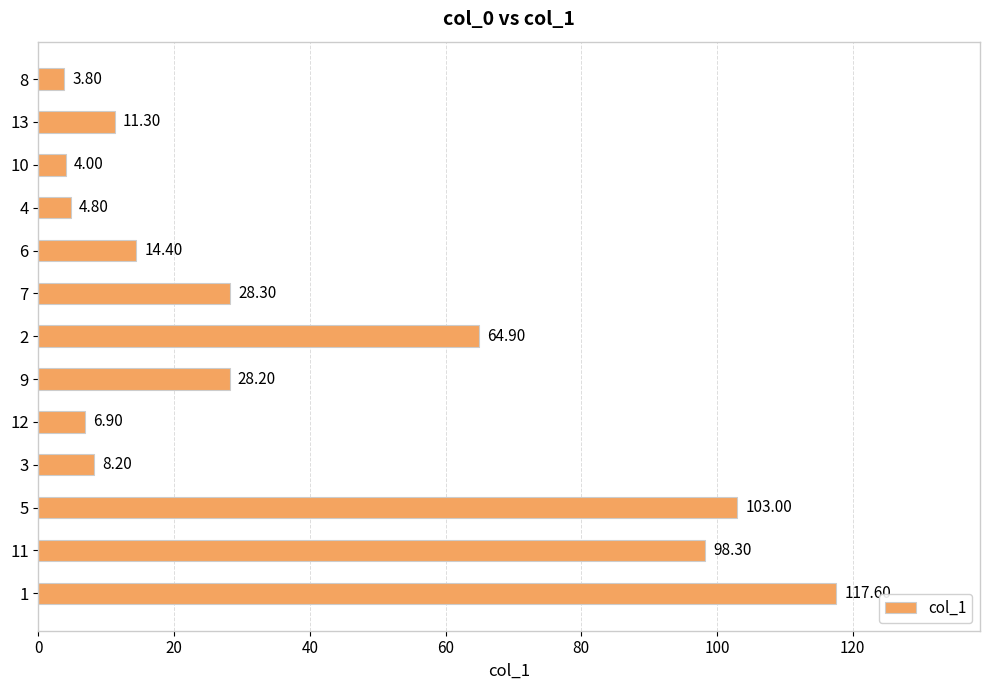

What is the sum of all values?

493.7